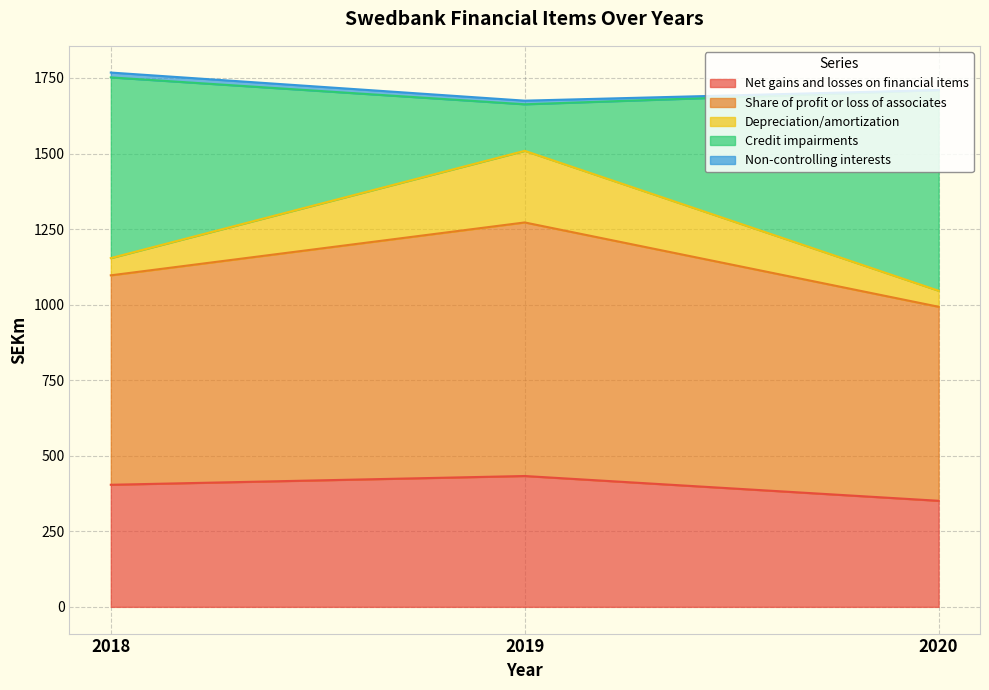

What is the lowest value of the Net gains and losses on financial items series?

351